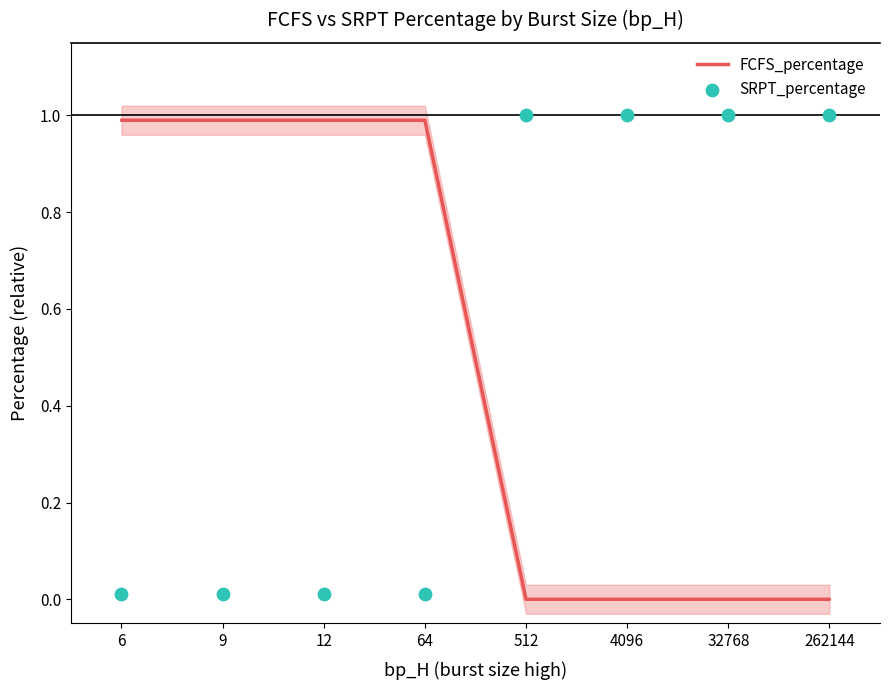

At which category is the sum across all series the highest?

6